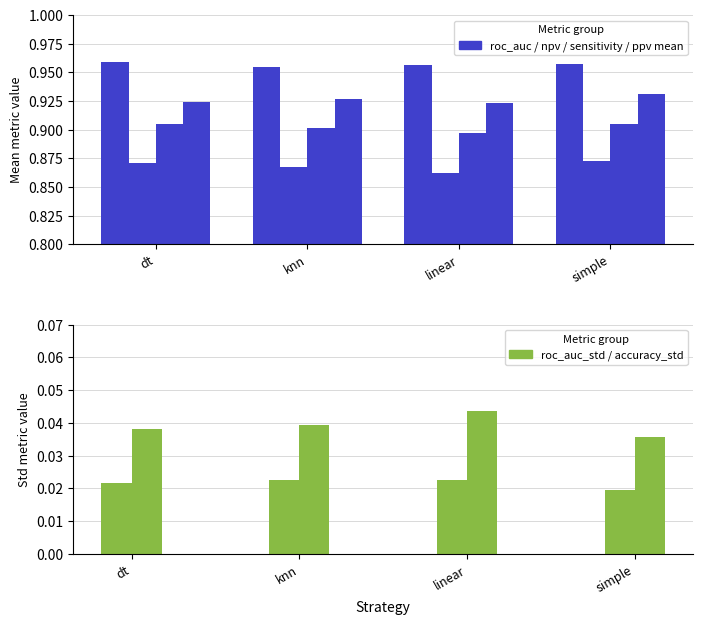

True or false: roc_auc_mean has a value of 0.5 at dt.

False